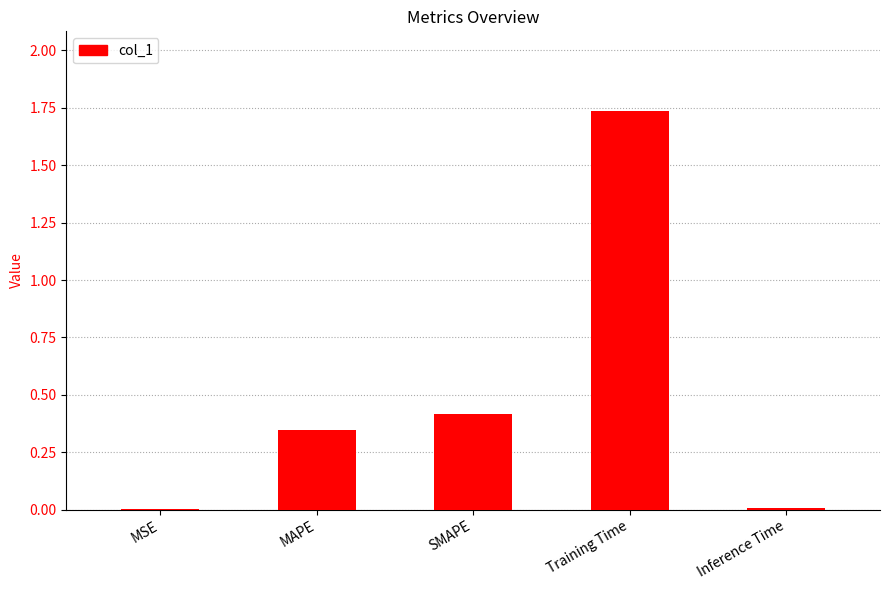

What is the sum of all values?

2.5